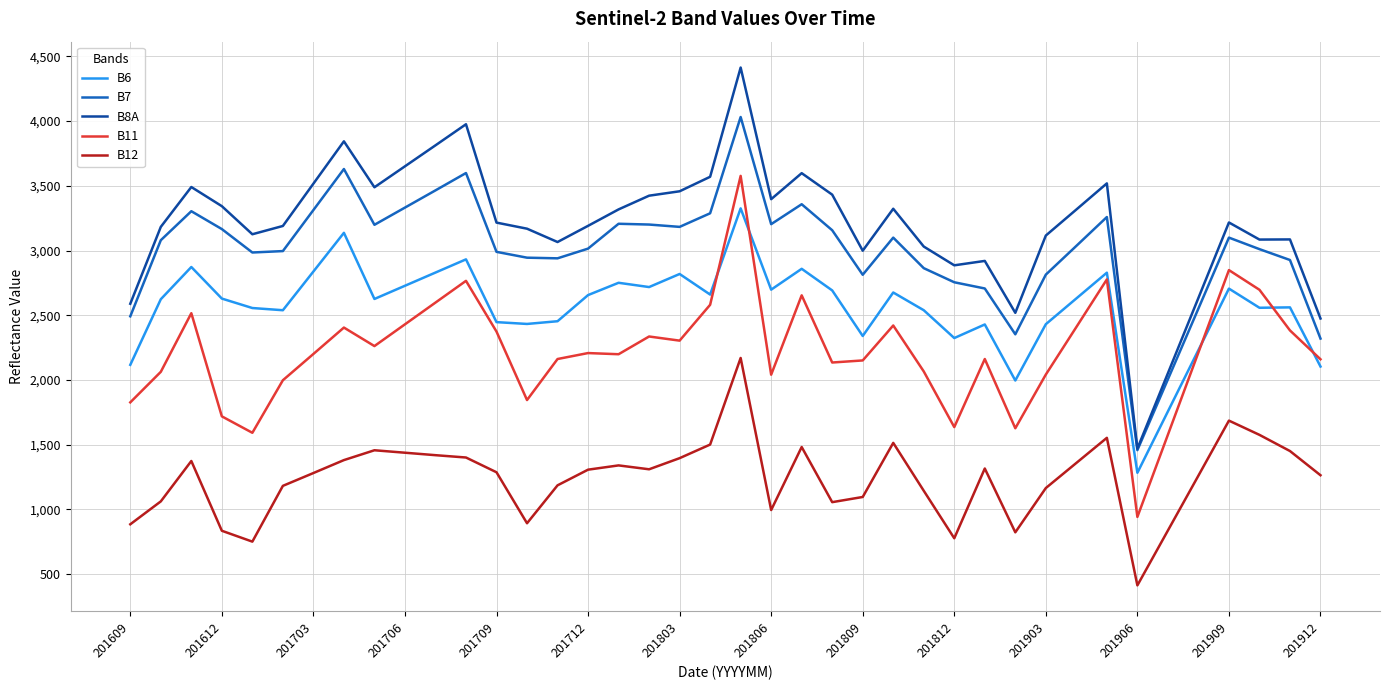

What is the highest value of the B12 series?

2170